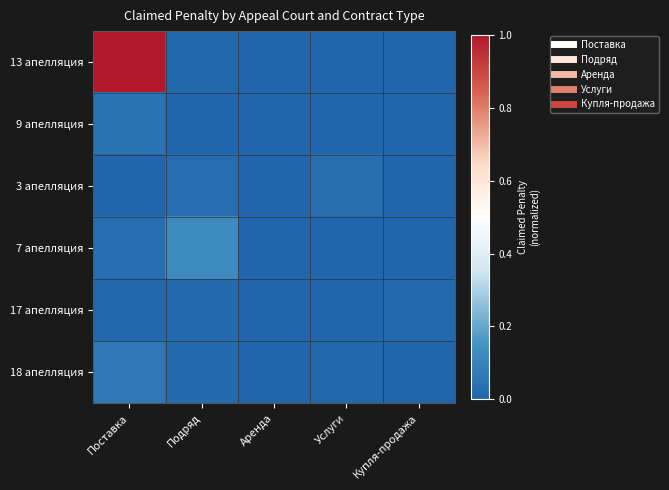

Which label corresponds to the largest value in the chart?

Поставка